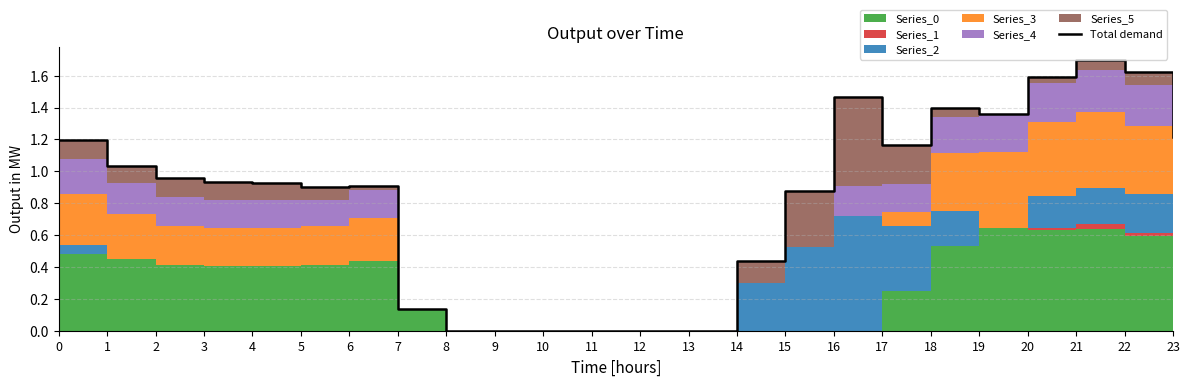

Reading left to right, list all the values displayed in this chart.

0=1.2	1=1.0	2=1.0	3=0.9	4=0.9	5=0.9	6=0.9	7=0.1	8=0.0	9=0.0	10=0.0	11=0.0	12=0.0	13=0.0	14=0.4	15=0.9	16=1.5	17=1.2	18=1.4	19=1.4	20=1.6	21=1.7	22=1.6	23=1.2